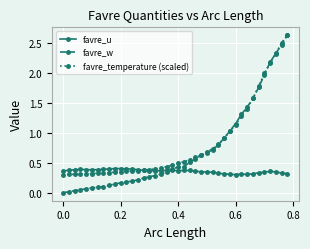

Count the number of data series in this chart.

3